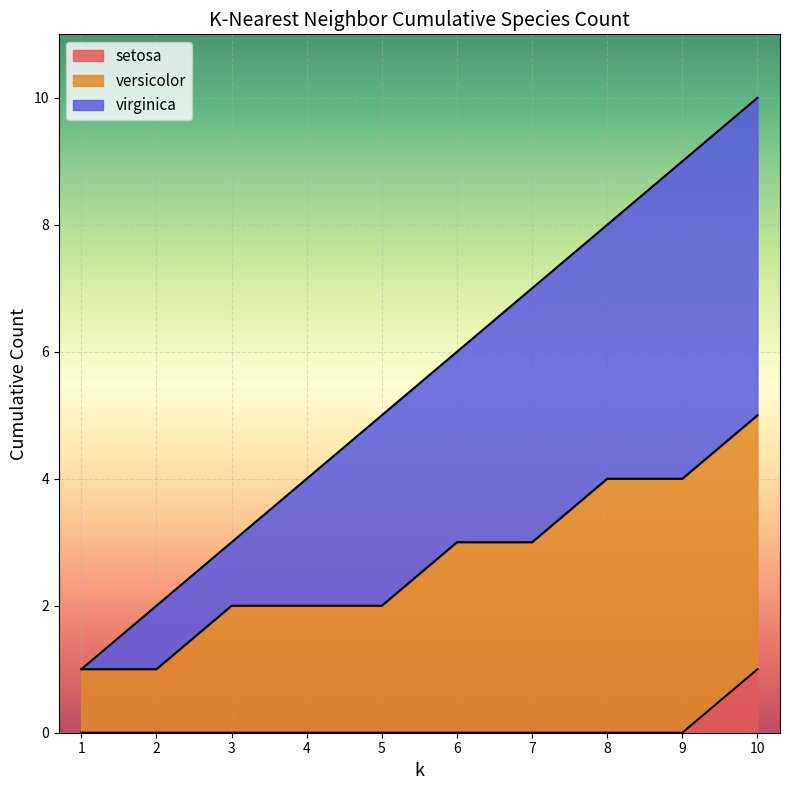

Is it true that setosa equals 0 at 4?

True